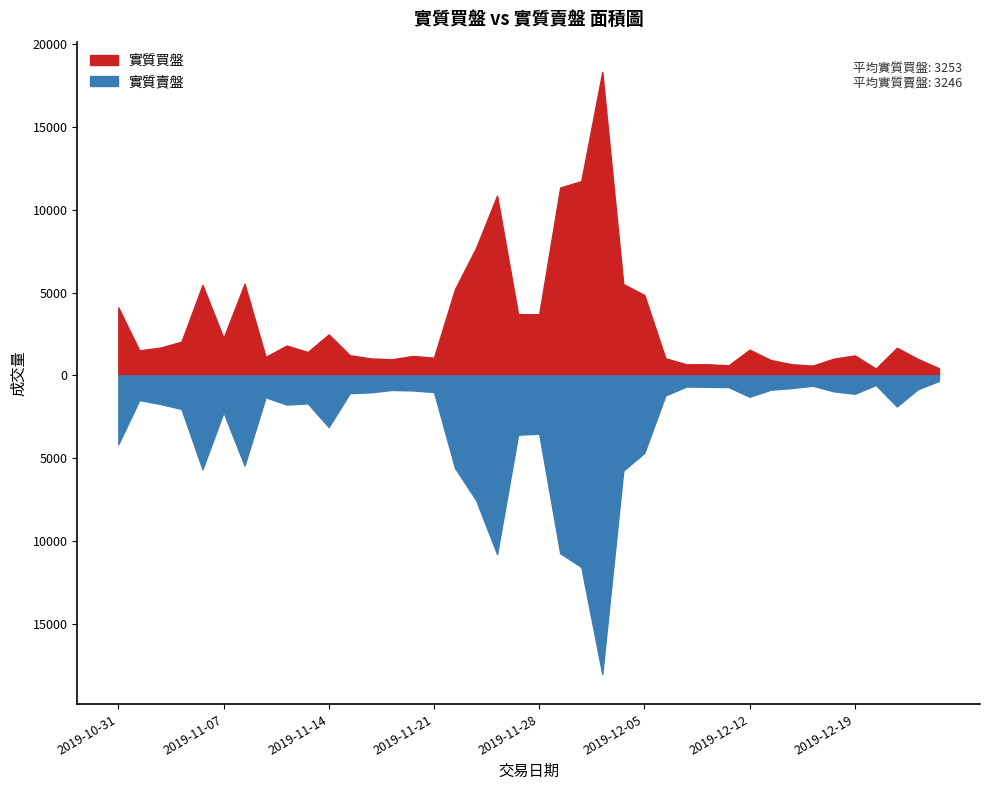

What is the maximum value shown in the chart?

18326.0